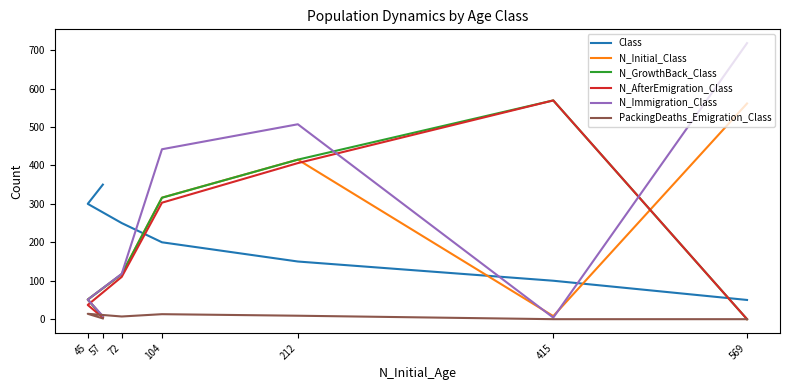

True or false: N_Initial_Class has more than 1 interior local peaks.

False